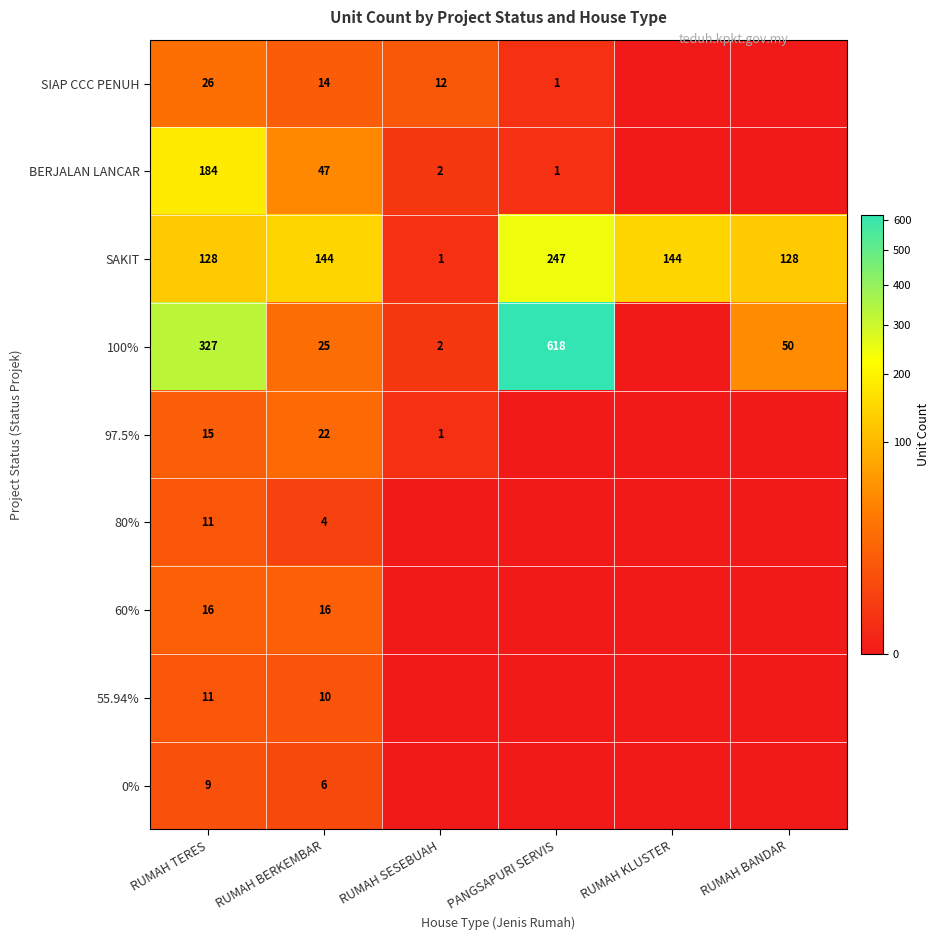

The 80% series shows 14 at RUMAH TERES. True or false?

False